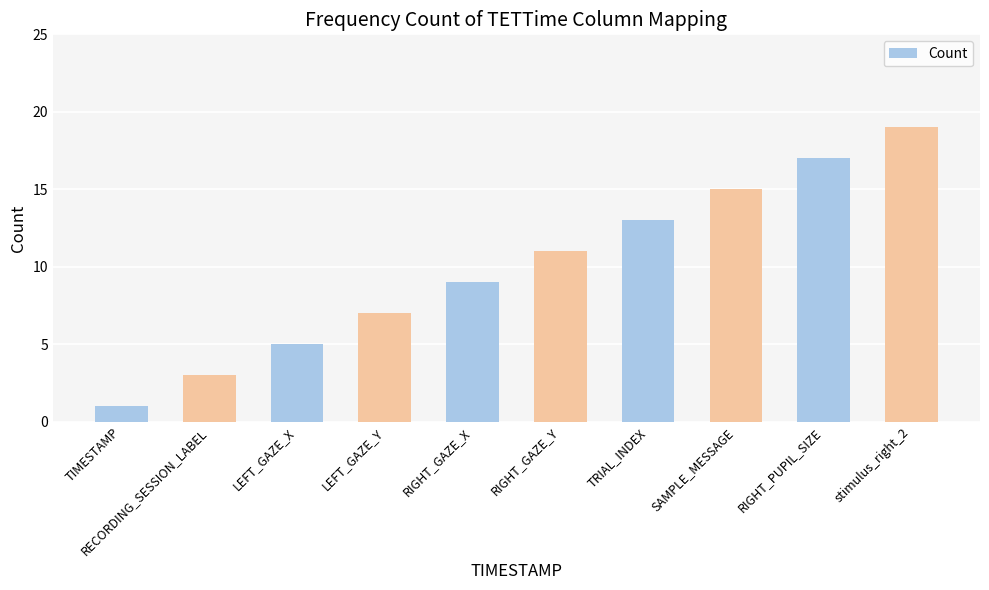

List the labels in order of value, smallest first.

TIMESTAMP, RECORDING_SESSION_LABEL, LEFT_GAZE_X, LEFT_GAZE_Y, RIGHT_GAZE_X, RIGHT_GAZE_Y, TRIAL_INDEX, SAMPLE_MESSAGE, RIGHT_PUPIL_SIZE, stimulus_right_2